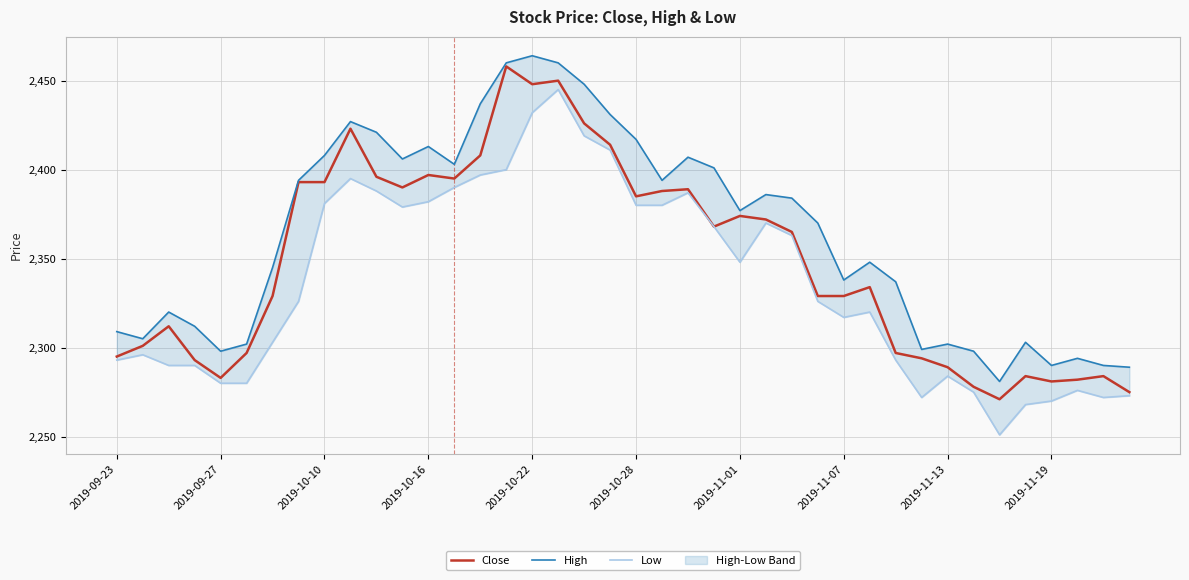

Rank the series at 11 from lowest to highest value.

Low, Close, High